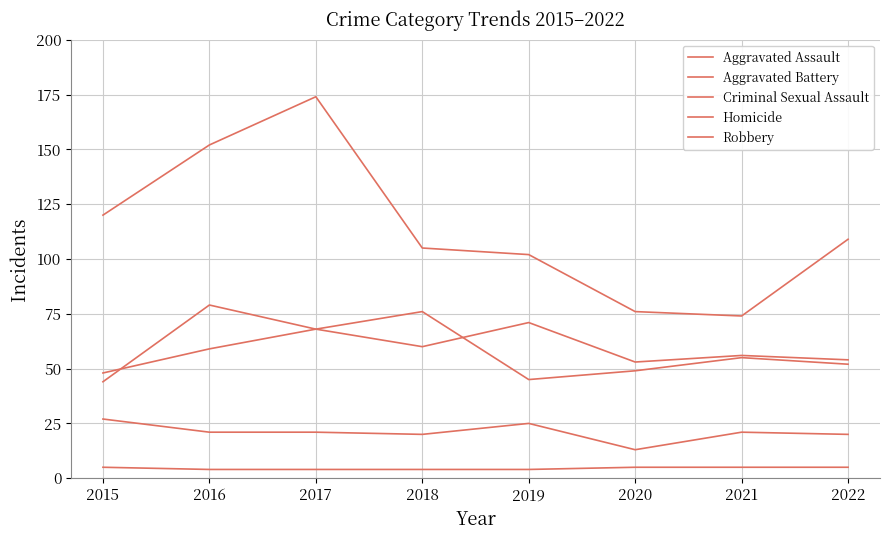

Is the value of Criminal Sexual Assault at 2016 greater than the value of Homicide at 2021?

Yes